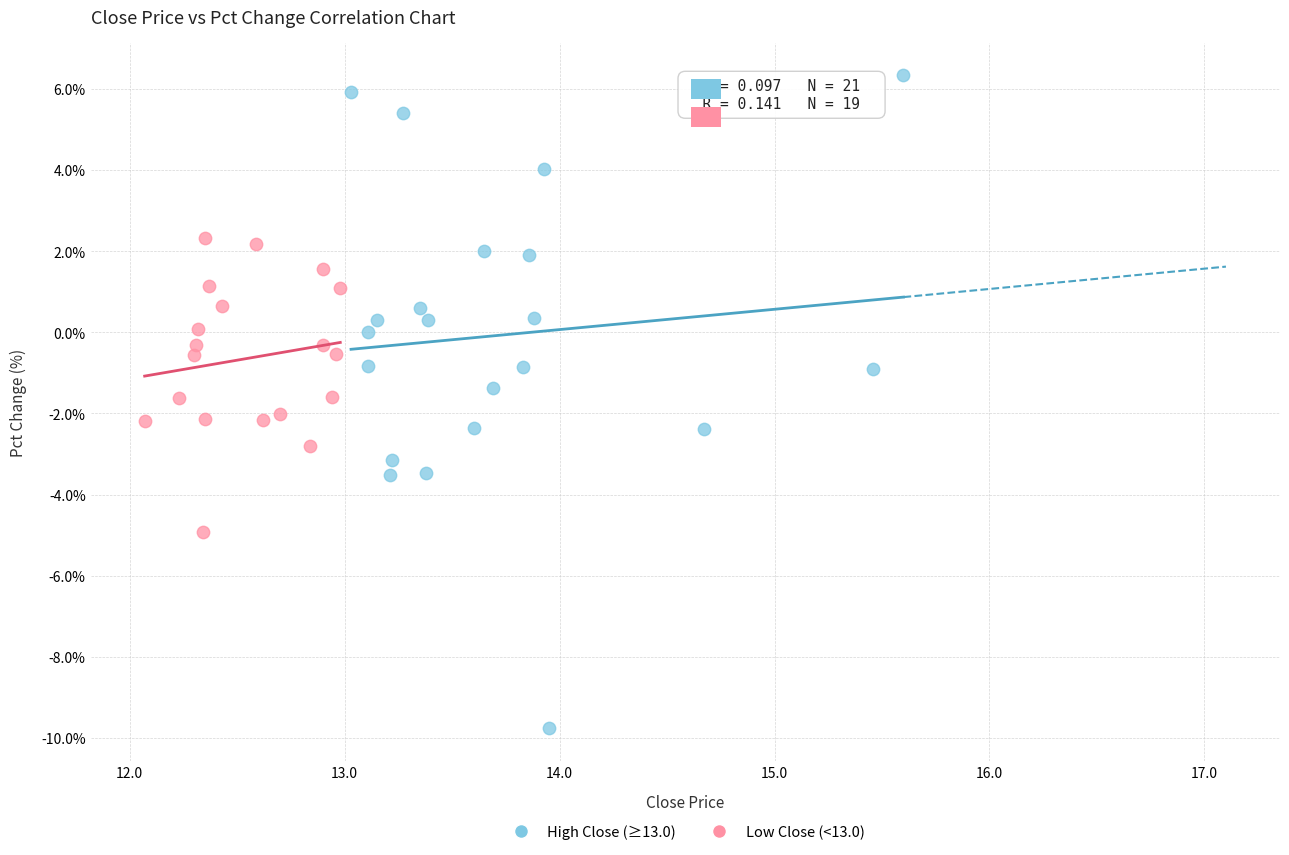

Which series reaches the maximum Y coordinate?

High Close (≥13.0)